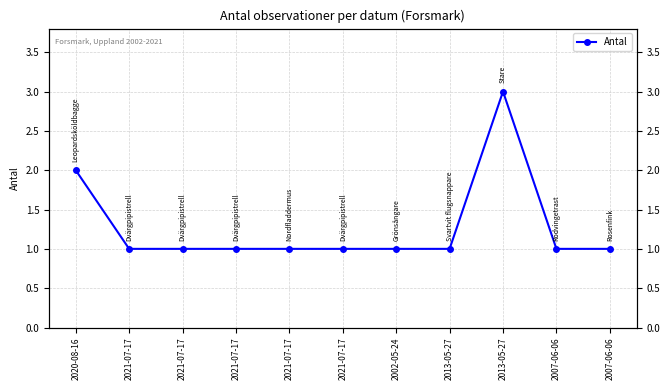

Rank the categories by value from highest to lowest.

2013-05-27, 2020-08-16, 2021-07-17, 2021-07-17, 2021-07-17, 2021-07-17, 2021-07-17, 2002-05-24, 2013-05-27, 2007-06-06, 2007-06-06